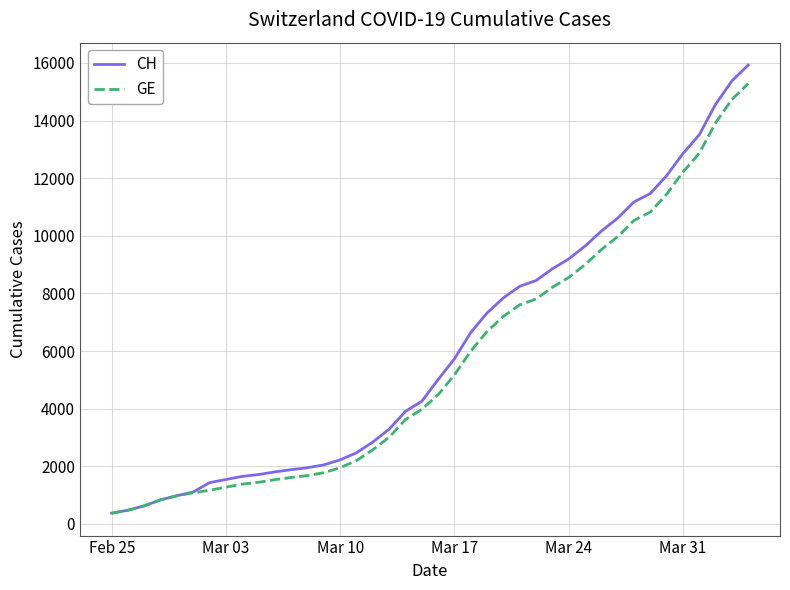

What are all the series names shown in the legend?

CH, GE